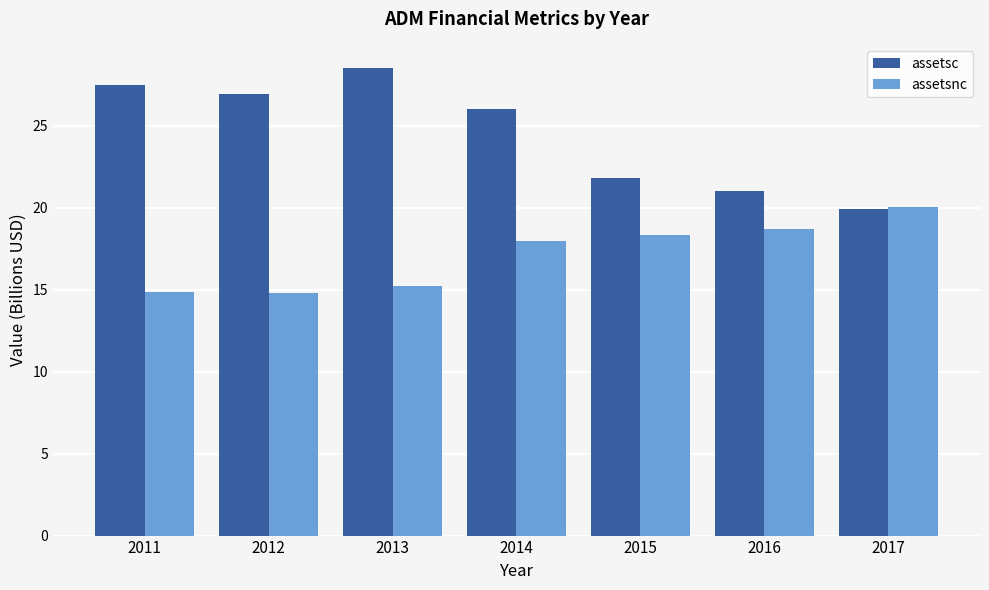

Between 2013 and 2017, which series saw the biggest shift?

assetsc